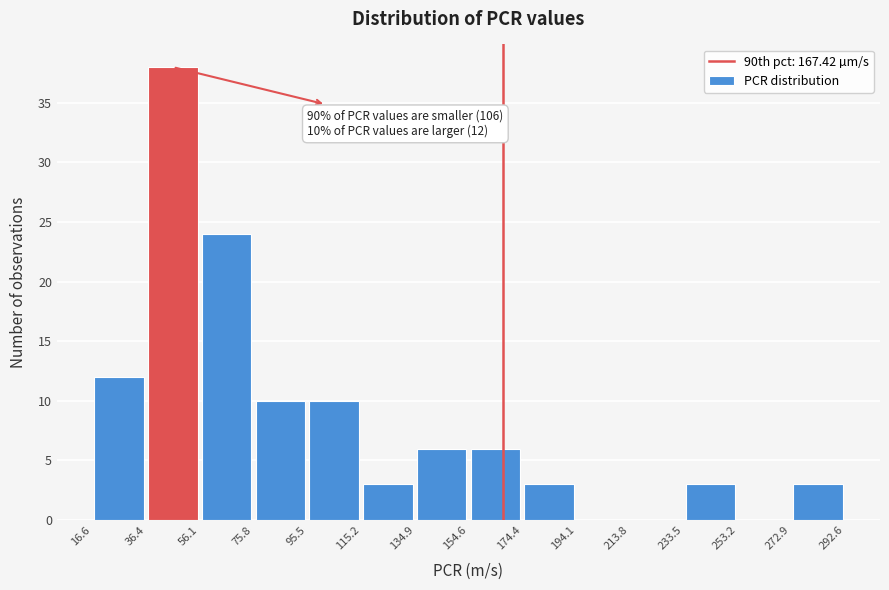

Over which range of the x-axis is the bar tallest?

36.4 to 56.1